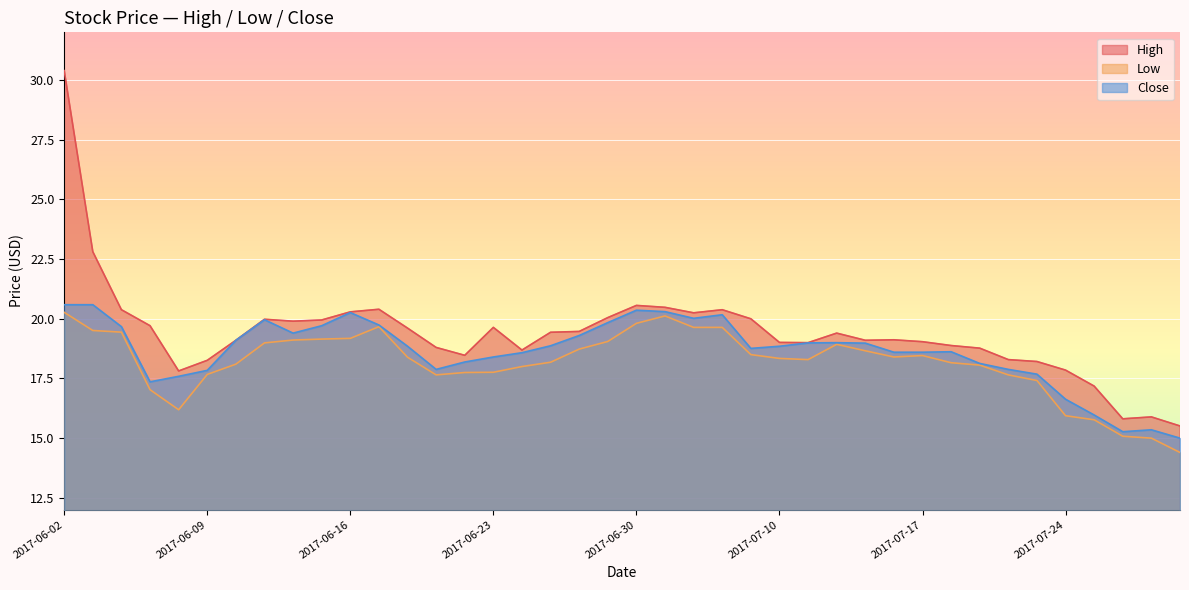

Rank the series by their maximum value, from highest to lowest.

High, Close, Low